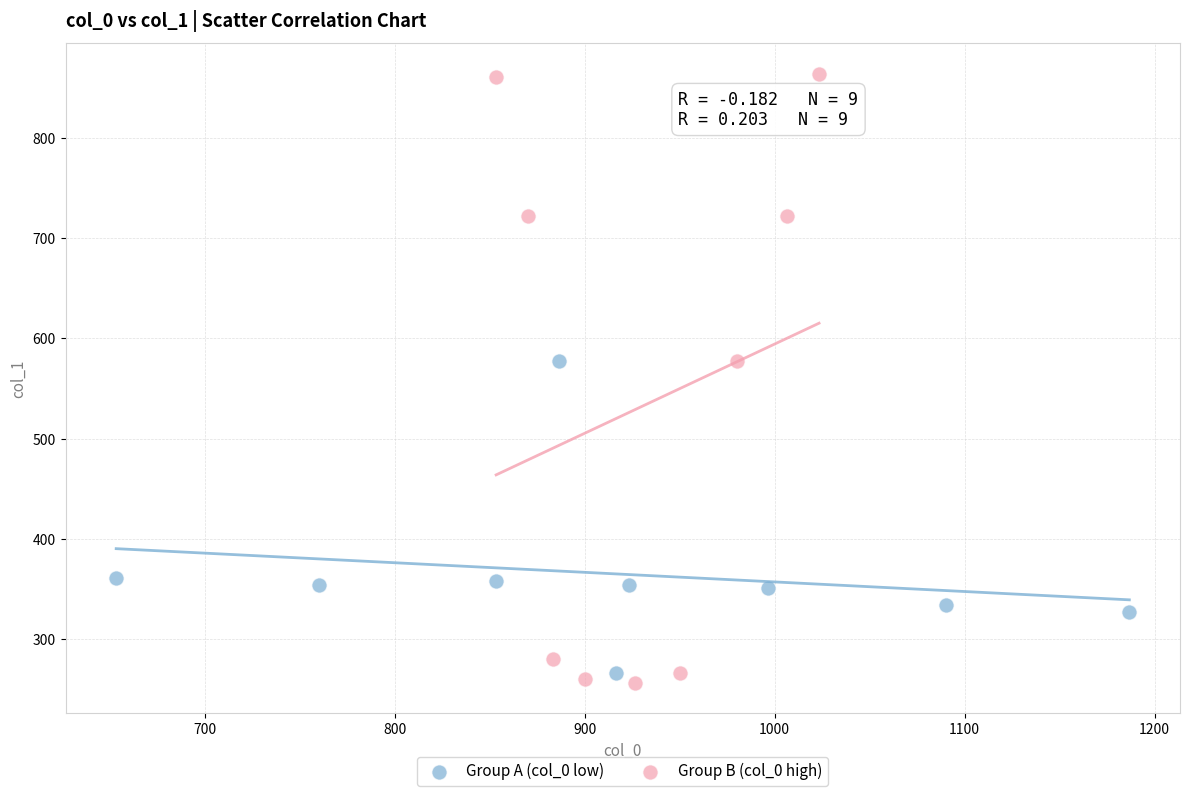

Which series has the widest spread of Y values?

Group B (col_0 high)